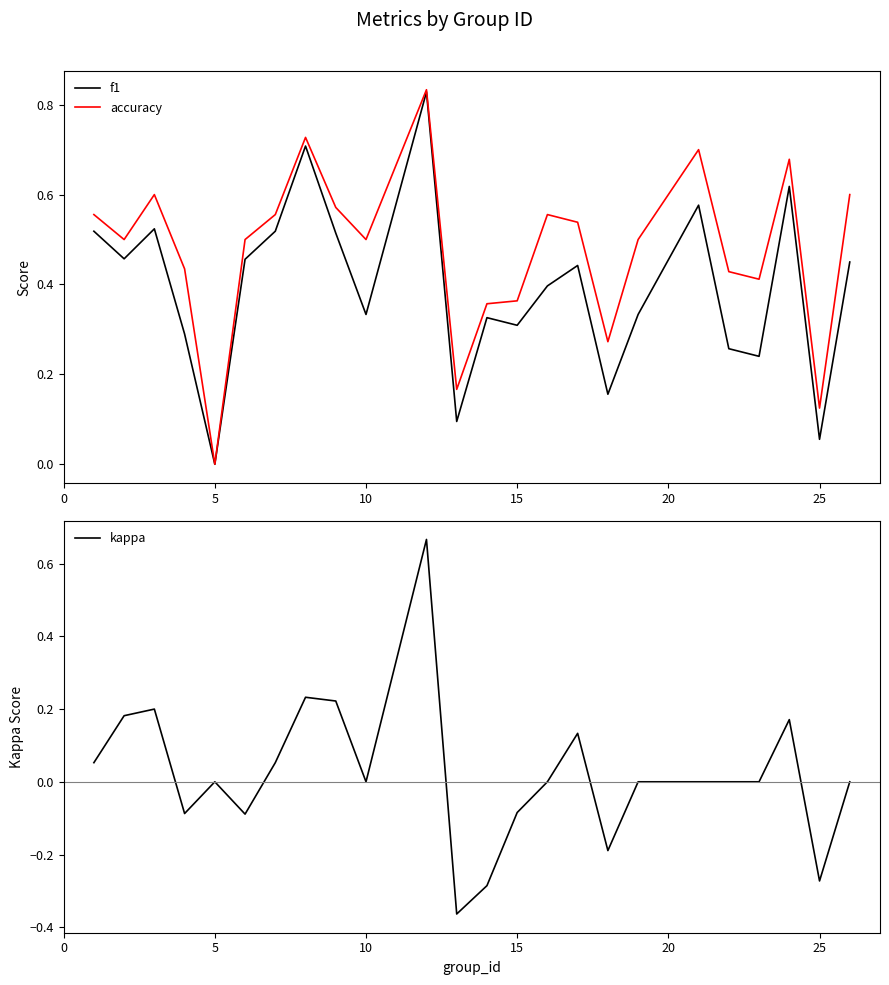

Which category has the lowest value in the f1 series?

5